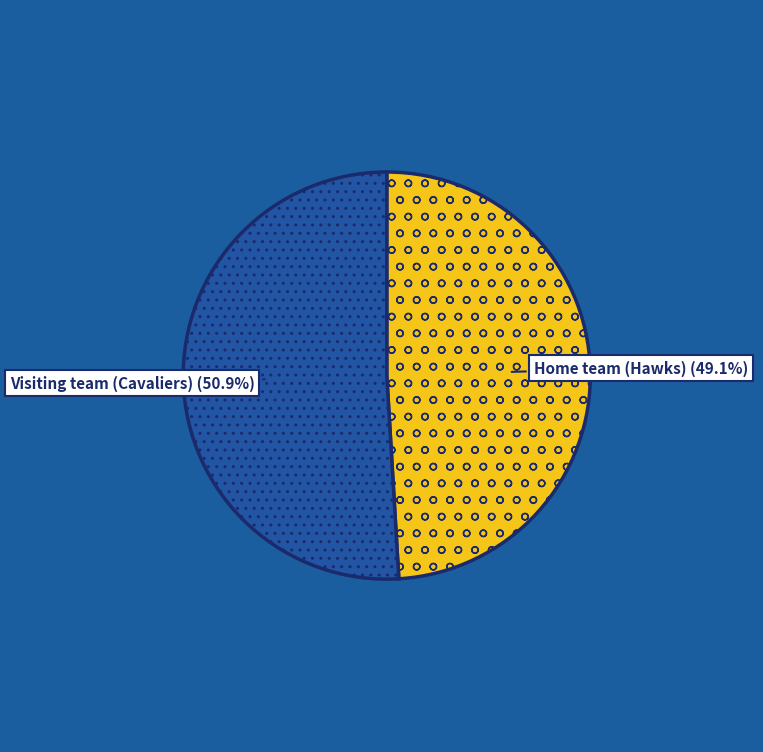

Do Visiting team (Cavaliers) and Home team (Hawks) together represent more than half of the pie?

Yes